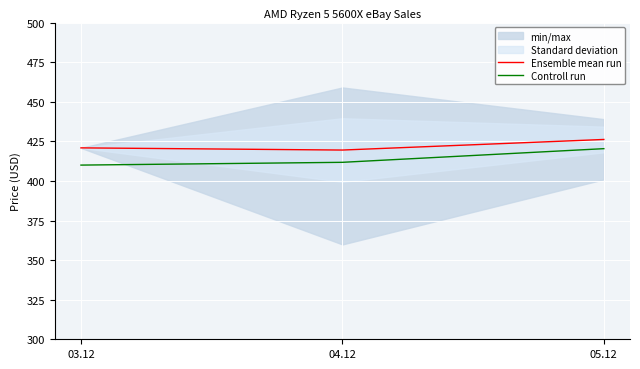

Rank the categories by Controll run value from lowest to highest.

03.12, 04.12, 05.12